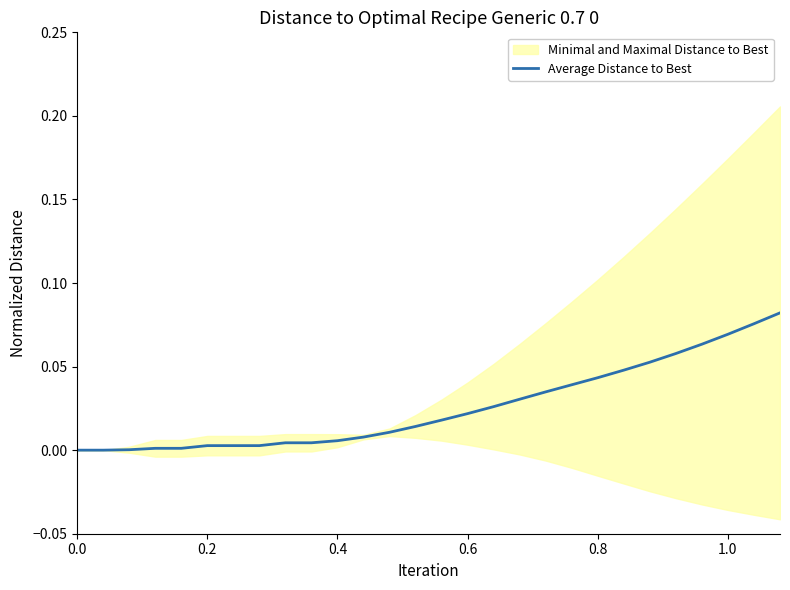

What is the maximum value shown in the chart?

0.1